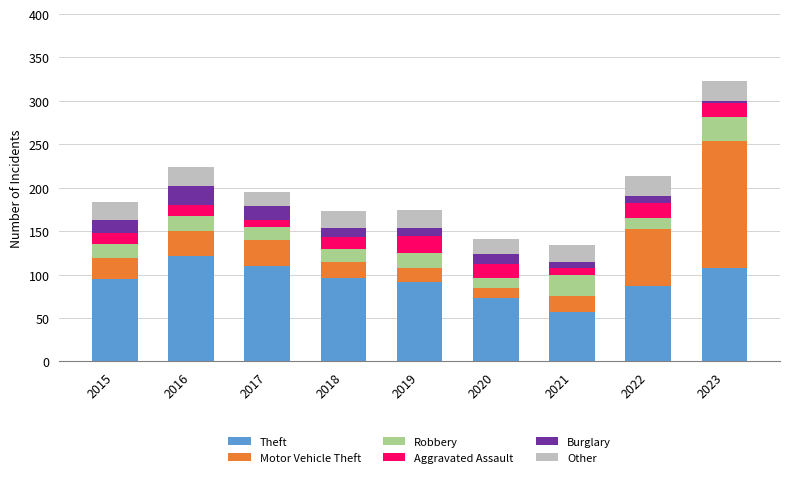

At which category is the sum across all series the highest?

2023